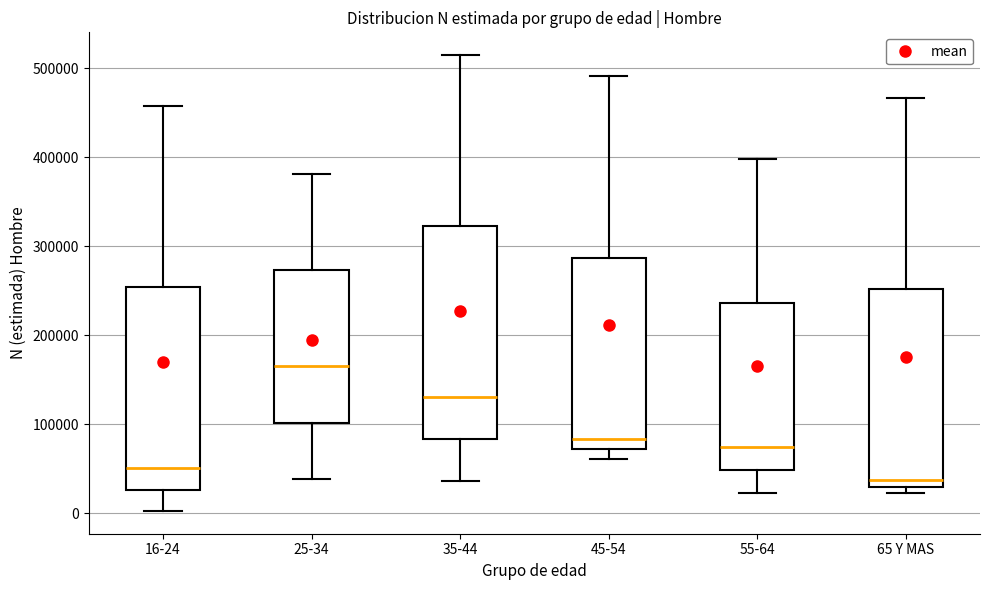

Where does the lower whisker of the box for 45-54 end on the y-axis? The values are not printed on the chart, so give them approximately, as read against the axis.

60000